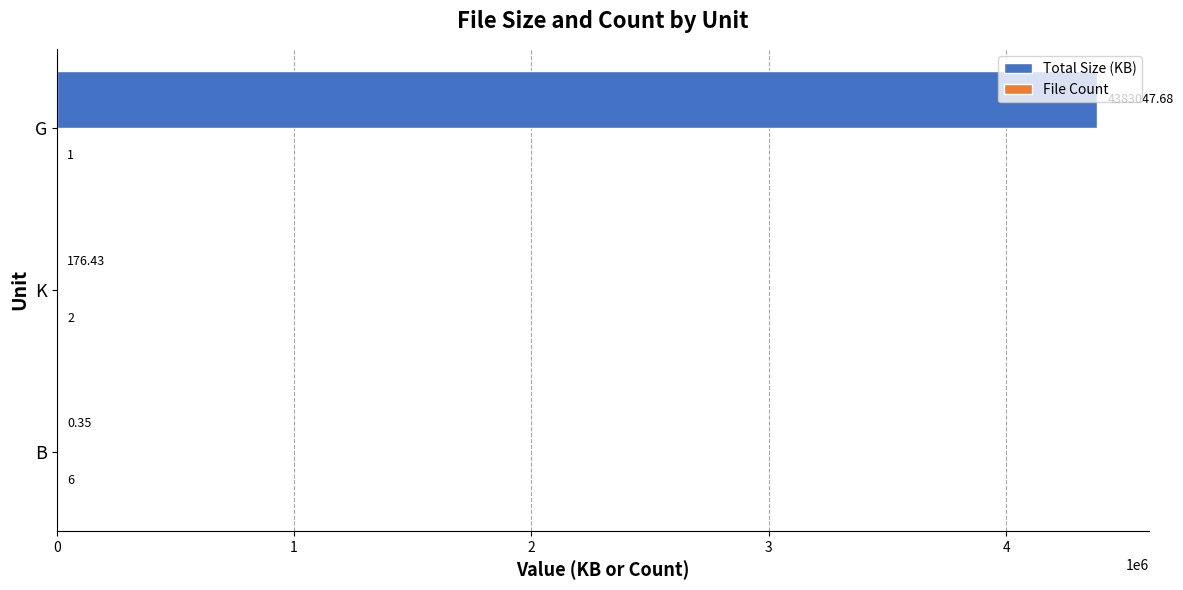

Count the number of data series in this chart.

2